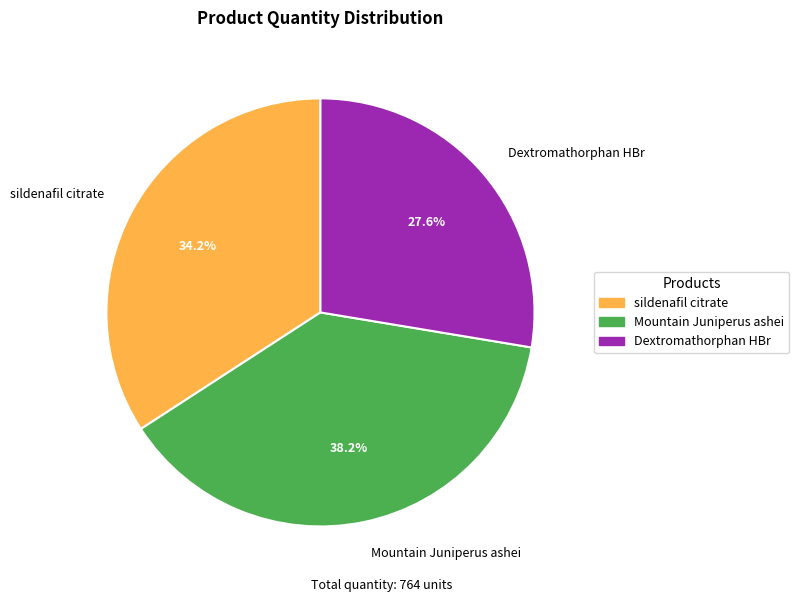

Does Mountain Juniperus ashei represent more than half of the total?

No